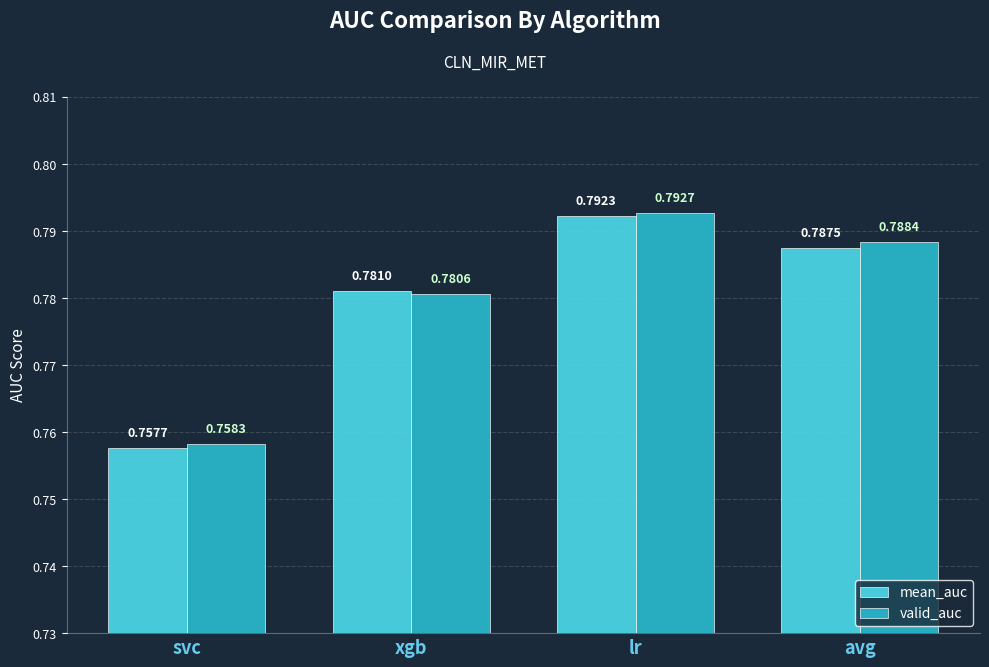

What is the label of the 1st bar from the left?

svc